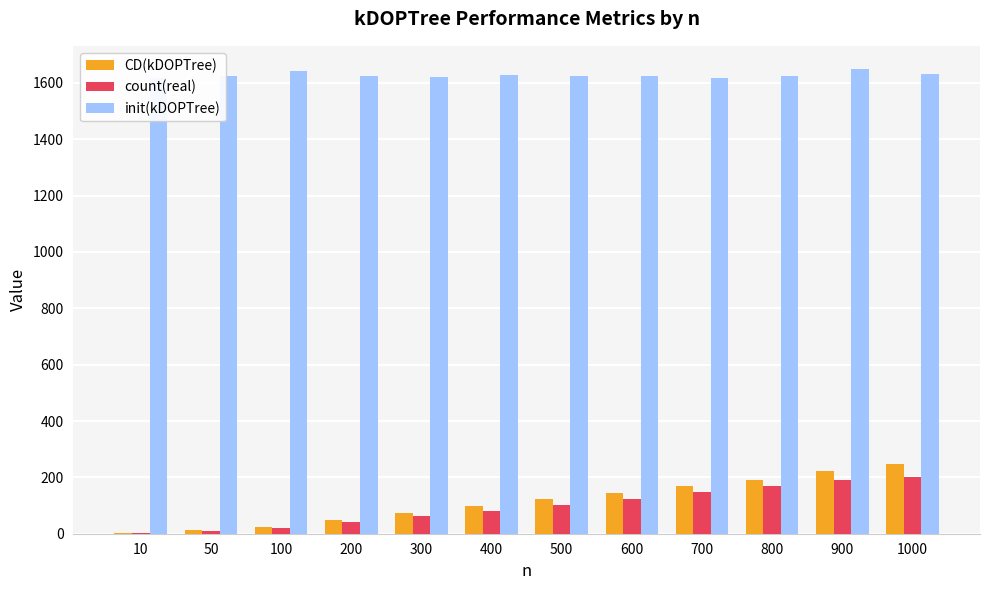

Reading left to right, transcribe all the data shown in this chart.

CD(kDOPTree): 2	12	24	48	72	97	124	143	168	191	221	248
count(real): 2	11	20	43	62	82	102	122	147	170	191	202
init(kDOPTree): 1616	1623	1642	1624	1620	1627	1624	1625	1619	1624	1649	1630